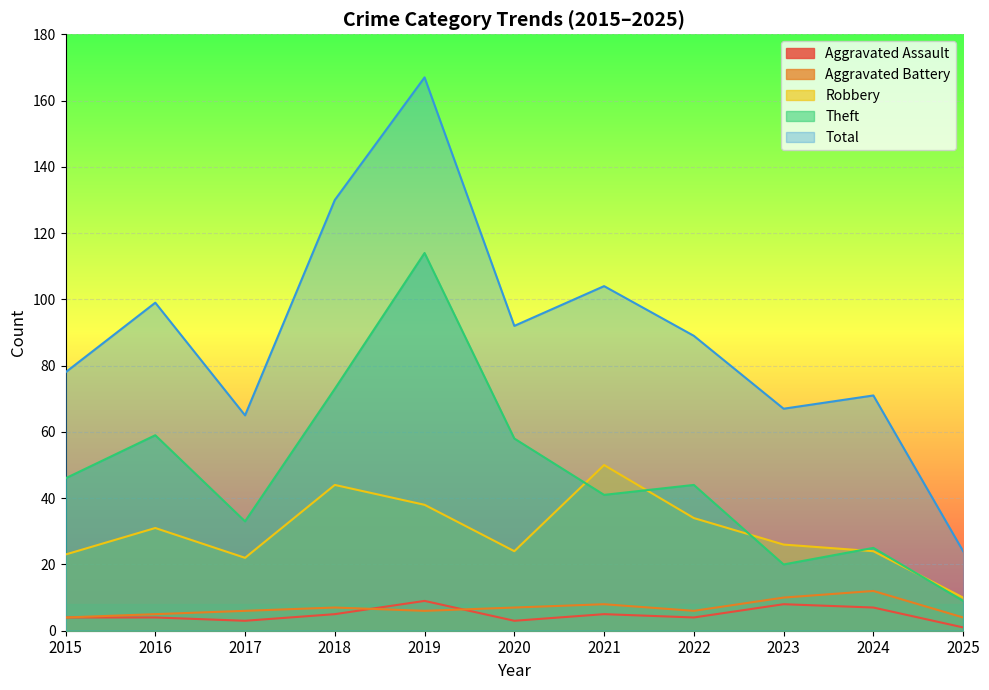

Count the number of categories in the chart.

11